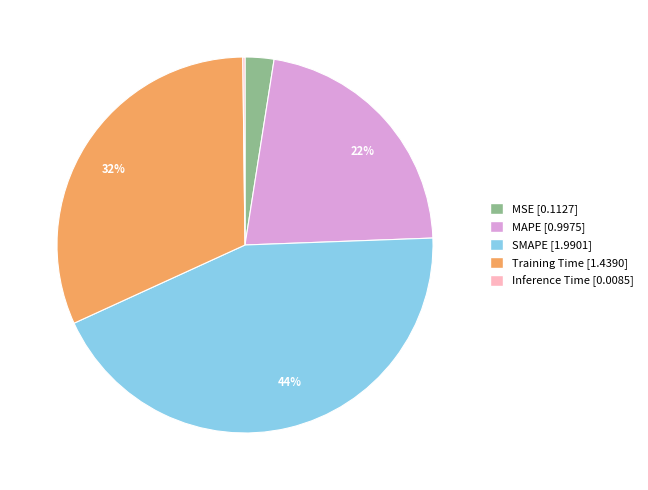

Is there any slice that represents more than half of the pie?

No